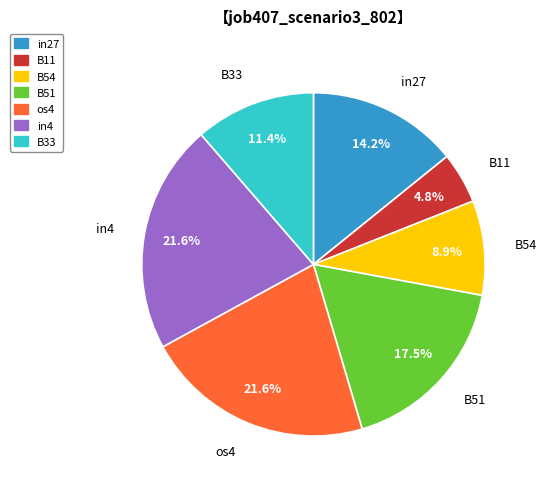

To the nearest percent, what percentage of the pie is B11?

5%